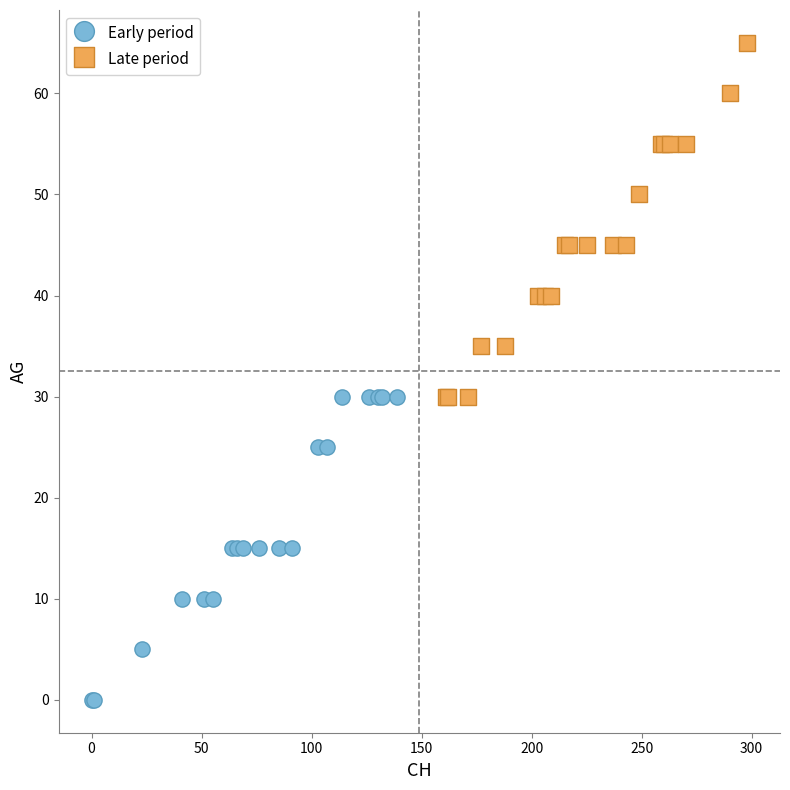

Which series reaches the minimum Y coordinate?

Early period